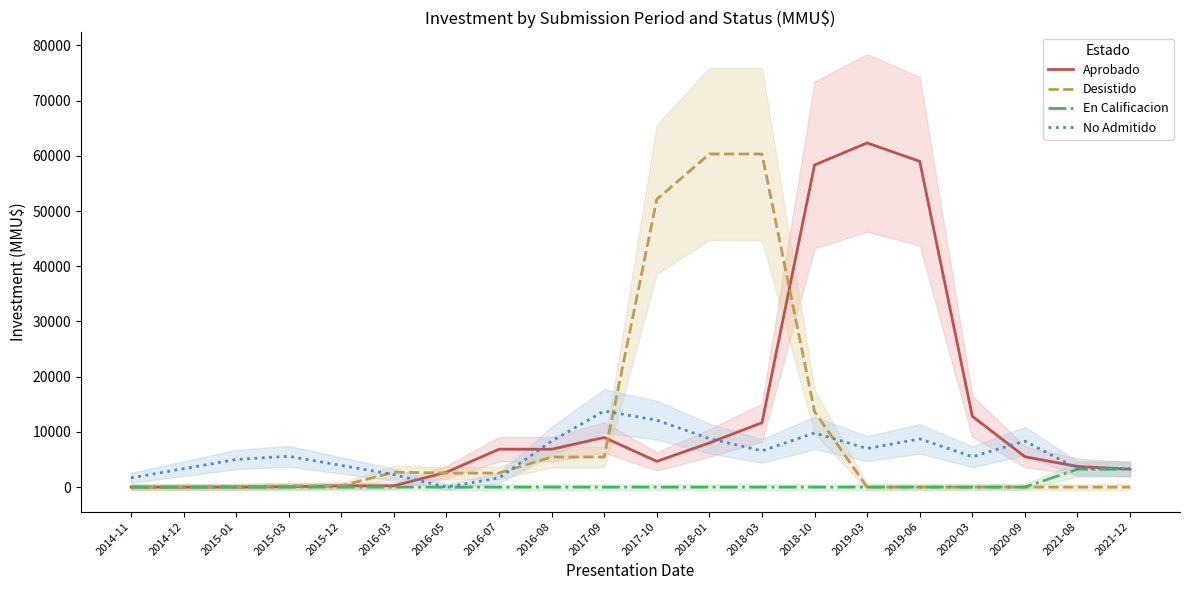

At 2015-01, list the series in order from largest to smallest.

No Admitido, Desistido, Aprobado, En Calificacion